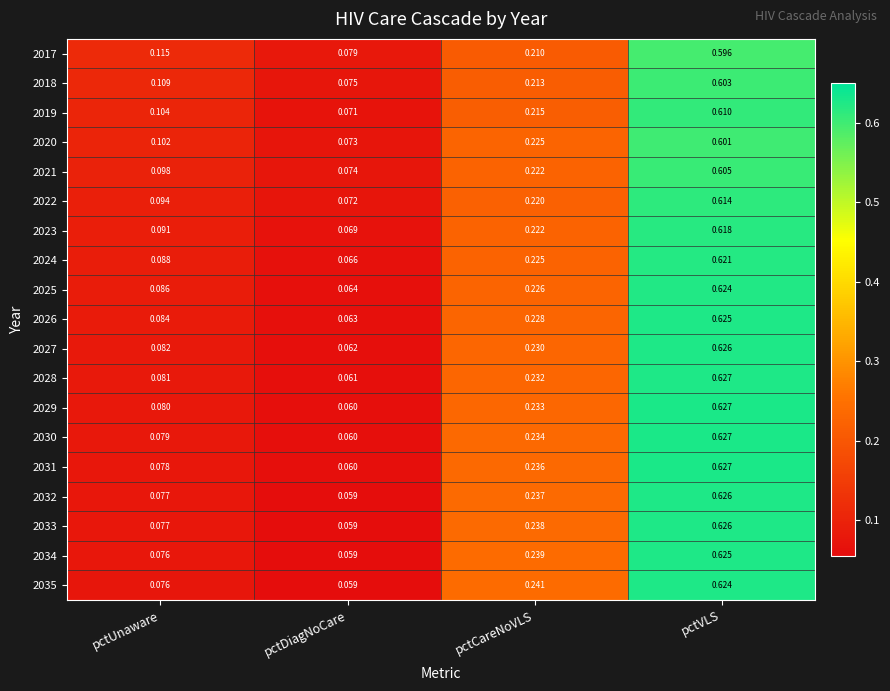

At which label is 2025 closest to 0?

pctDiagNoCare